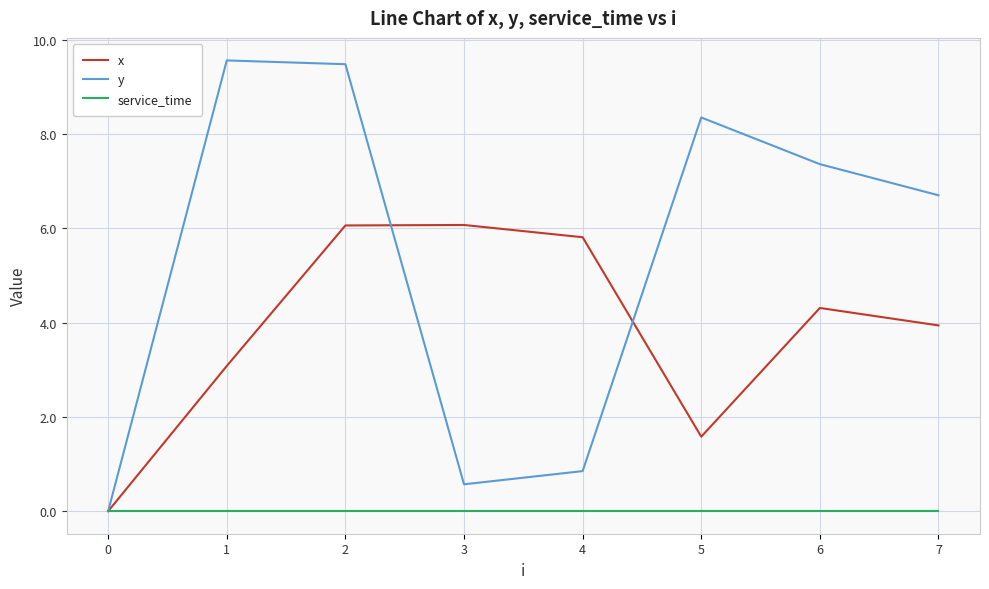

Is it true that y equals 5.9 at 1?

False